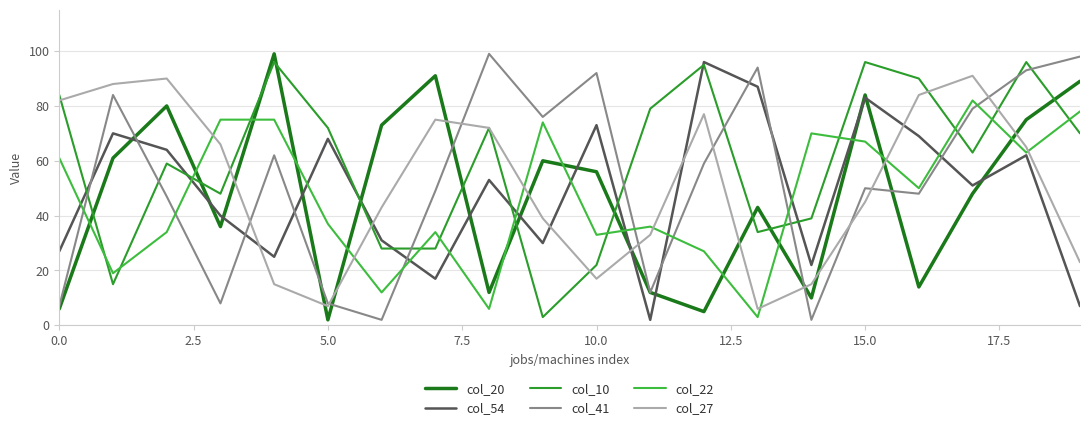

What is the maximum value shown in the chart?

99